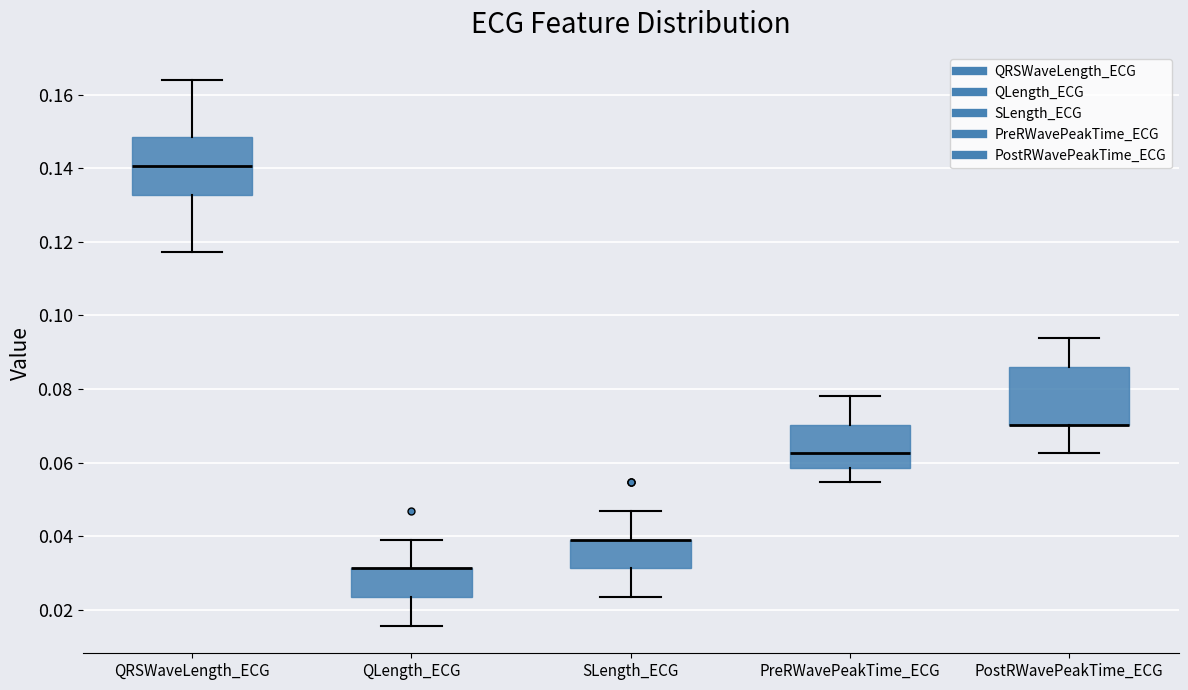

Reading left to right, read every box against the y-axis: the position of its median line, the range the box covers, and the ends of its whiskers. The values are not printed on the chart, so give them approximately, as read against the axis.

QRSWaveLength_ECG: median 0.140, box 0.132 to 0.148, whiskers 0.118 to 0.164
QLength_ECG: median 0.032 (drawn on the box's upper edge), box 0.024 to 0.032, whiskers 0.016 to 0.040
SLength_ECG: median 0.040 (drawn on the box's upper edge), box 0.032 to 0.040, whiskers 0.024 to 0.046
PreRWavePeakTime_ECG: median 0.062, box 0.058 to 0.070, whiskers 0.054 to 0.078
PostRWavePeakTime_ECG: median 0.070 (drawn on the box's lower edge), box 0.070 to 0.086, whiskers 0.062 to 0.094